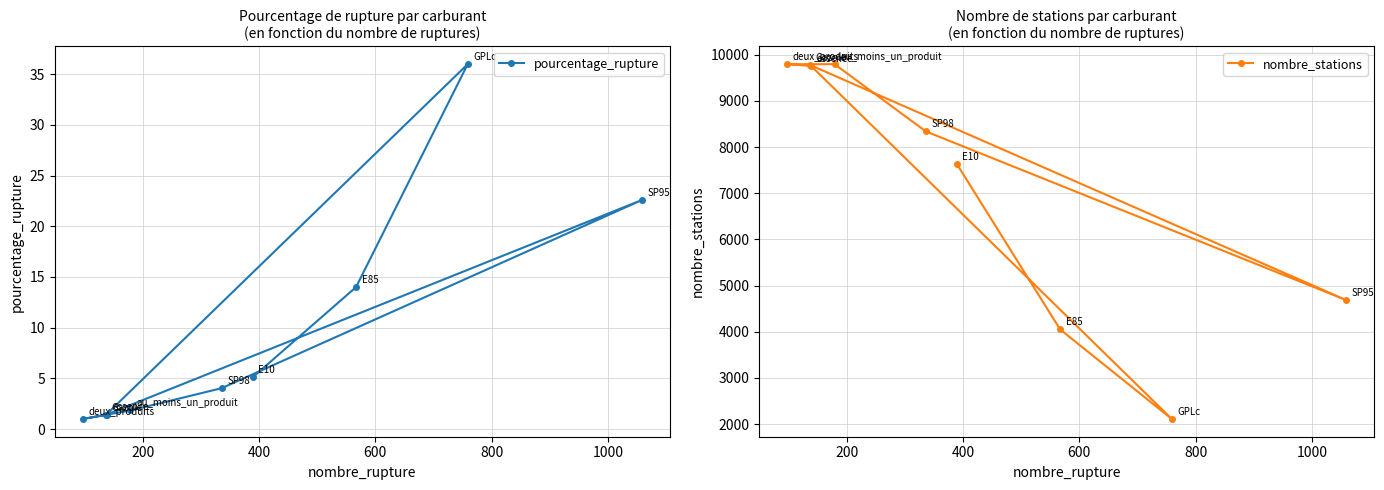

List the series in order of their peak value, highest first.

nombre_stations, pourcentage_rupture